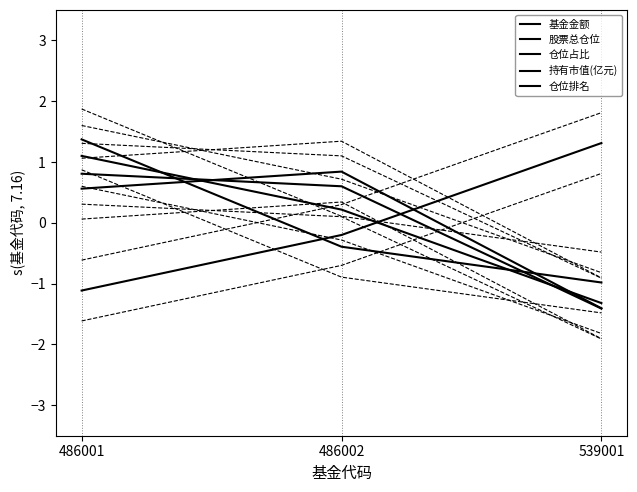

Reading left to right, extract all data points from this chart.

基金金额: 1.1	0.2	-1.3
股票总仓位: 0.6	0.8	-1.4
仓位占比: -1.1	-0.2	1.3
持有市值(亿元): 0.8	0.6	-1.4
仓位排名: 1.4	-0.4	-1.0